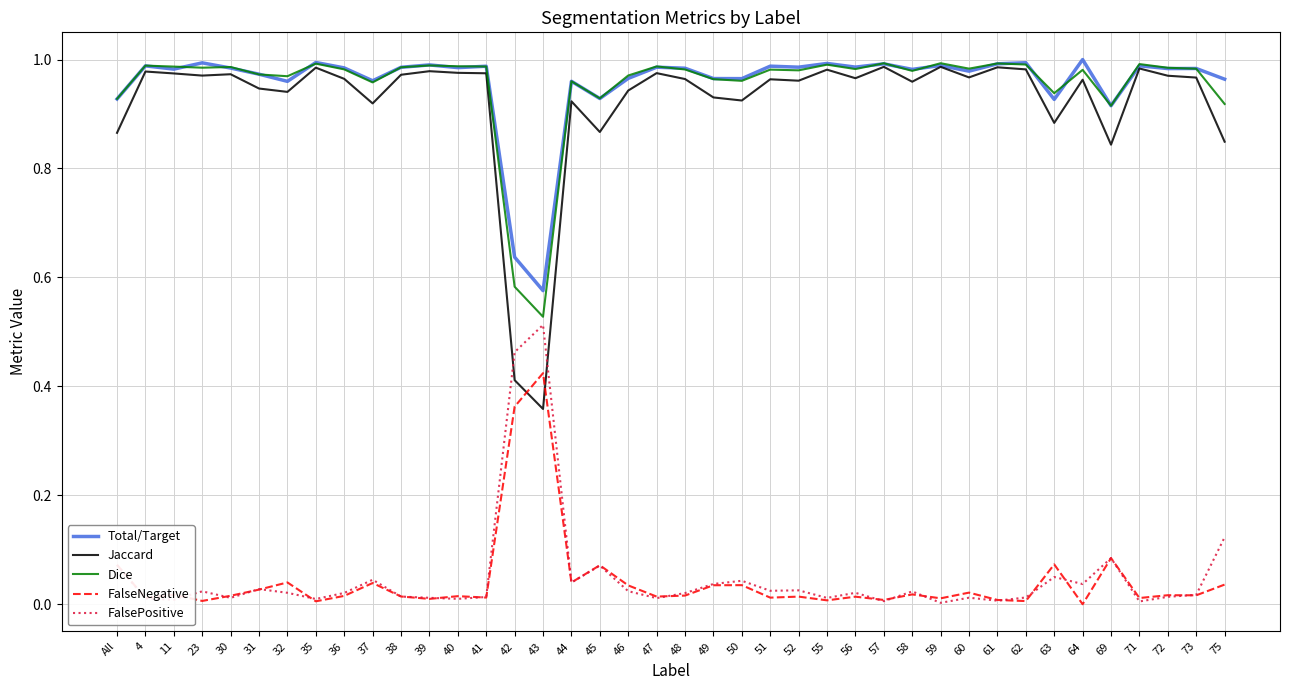

How many series are shown in this chart?

5